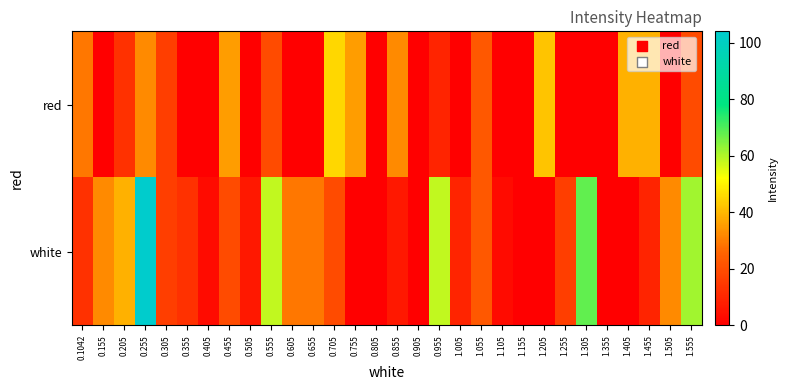

What is the difference between the highest and lowest values at 1.455?

29.3